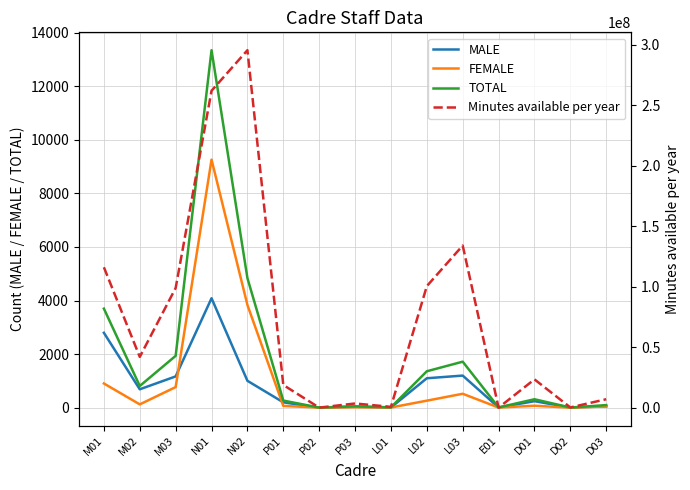

What is the average value of the TOTAL series?

1897